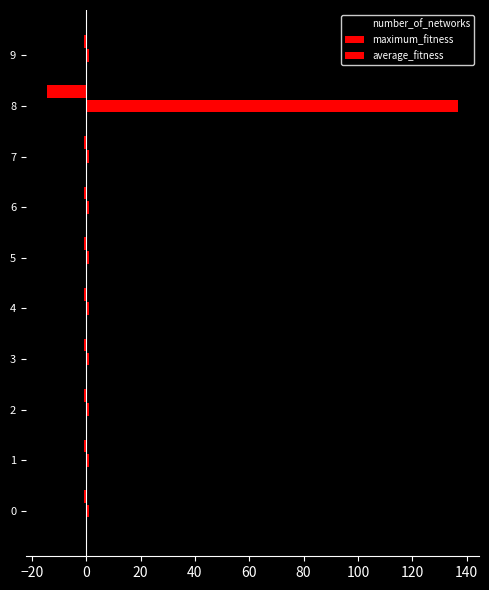

Which series has the widest spread of values?

maximum_fitness